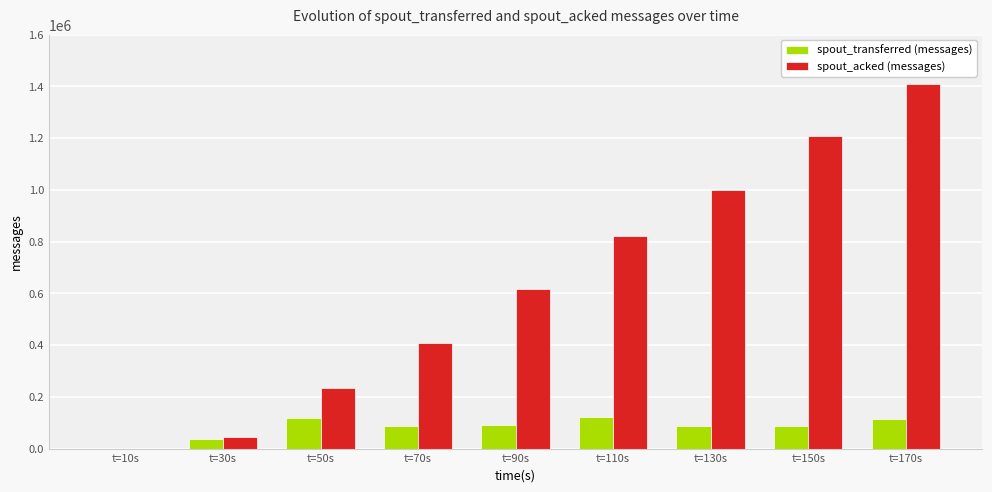

Between t=110s and t=170s, which series saw the biggest shift?

spout_acked (messages)